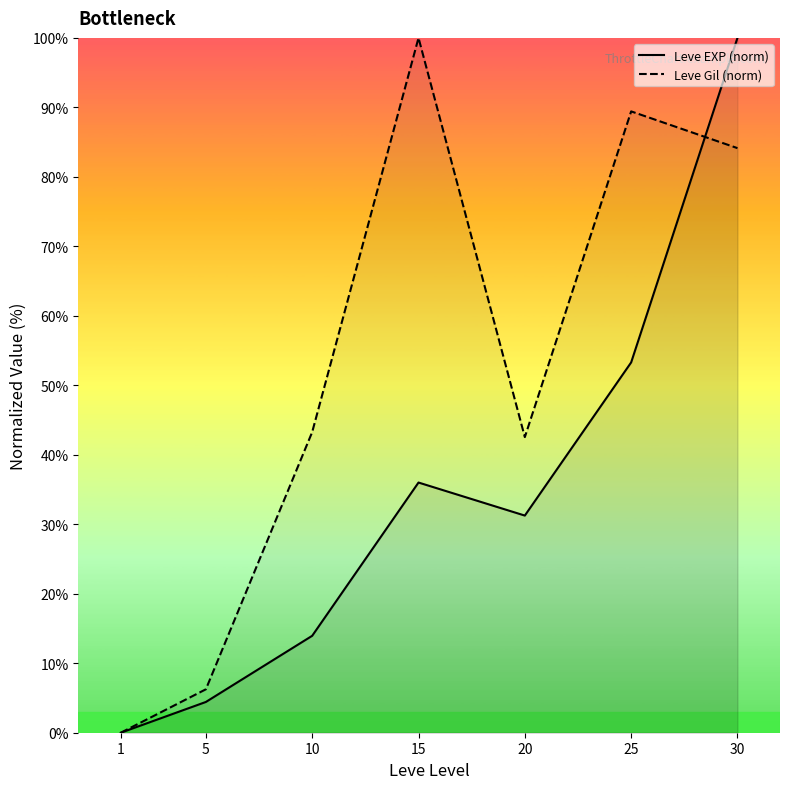

What is the sum of the Leve Gil (norm) values at 1 and 10?

43.3